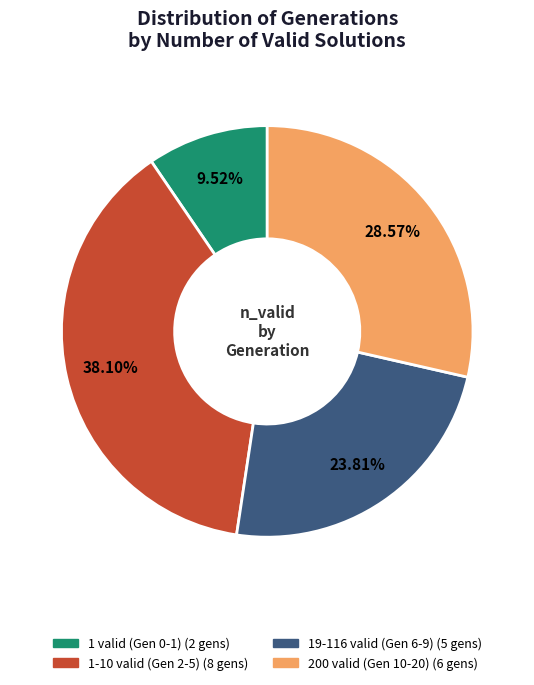

How many segments does this pie chart have?

4